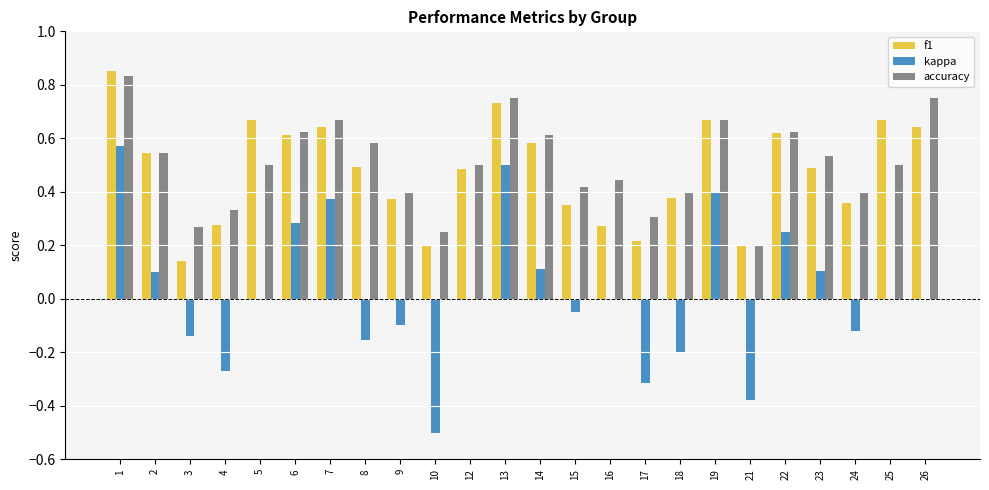

Which series has the largest range (max minus min)?

kappa